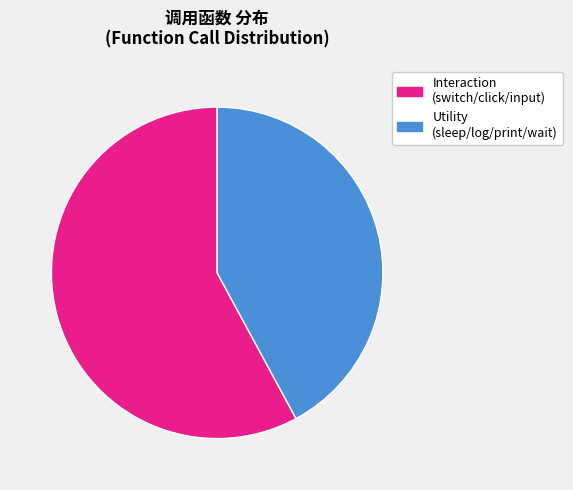

To the nearest percent, what is the difference between the largest and smallest slice percentages?

16%